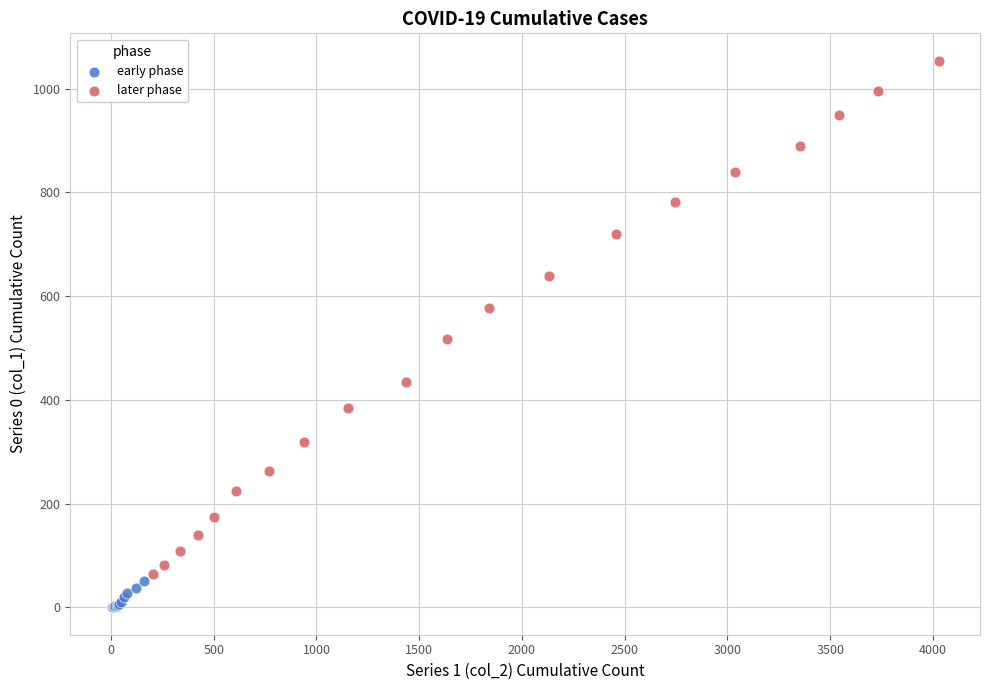

Which series has the widest spread of Y values?

later phase